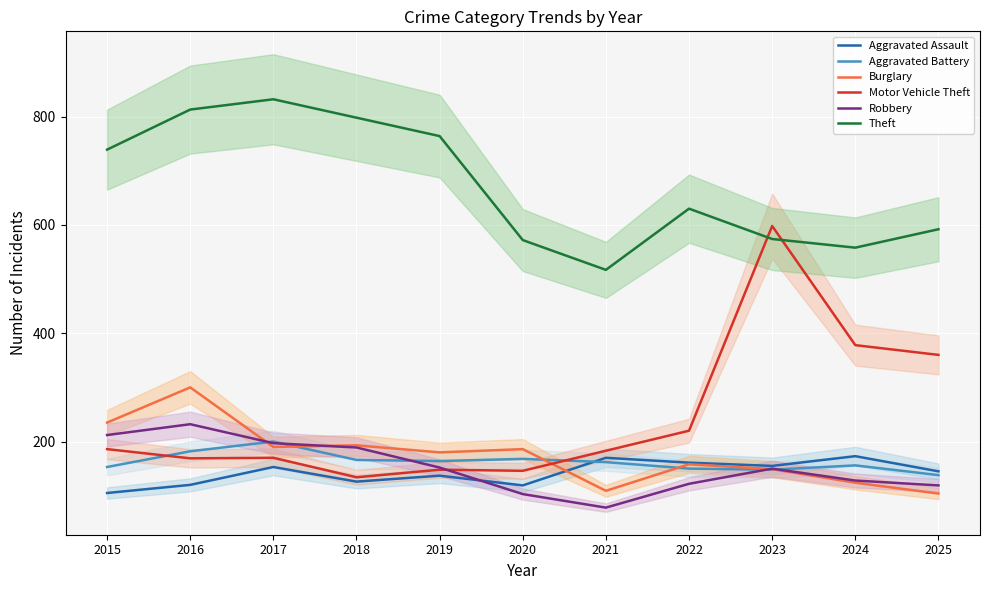

How many series are shown in this chart?

6